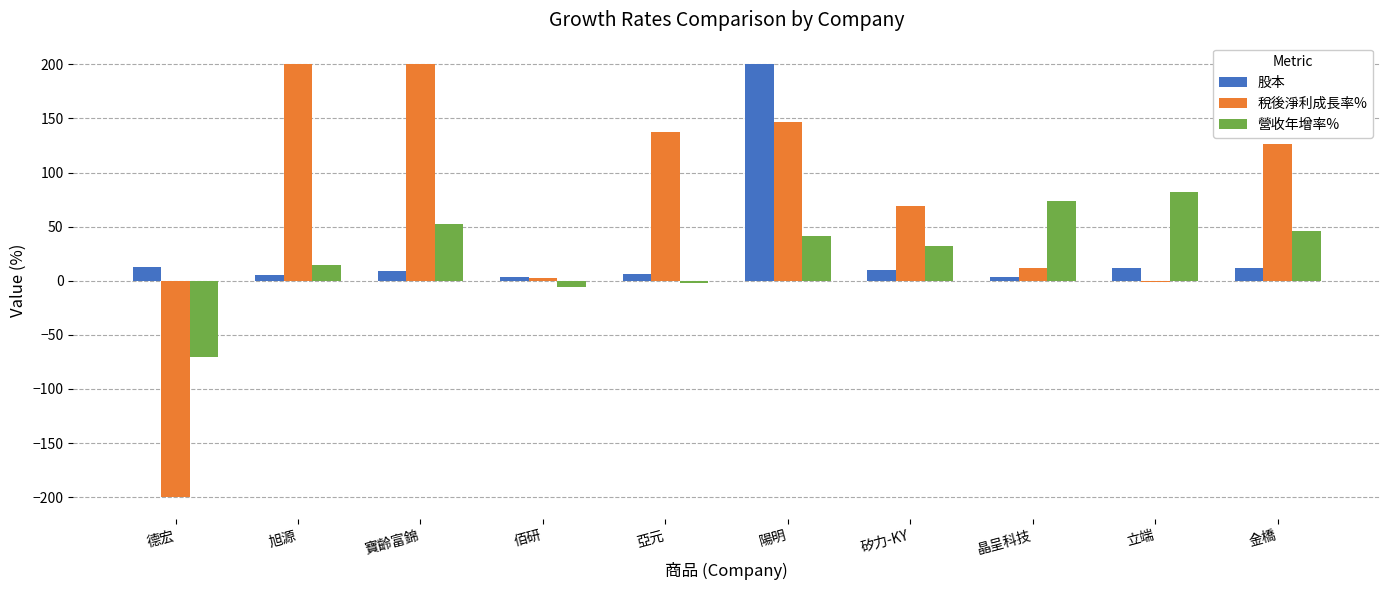

What is the average value of the 稅後淨利成長率% series?

69.3